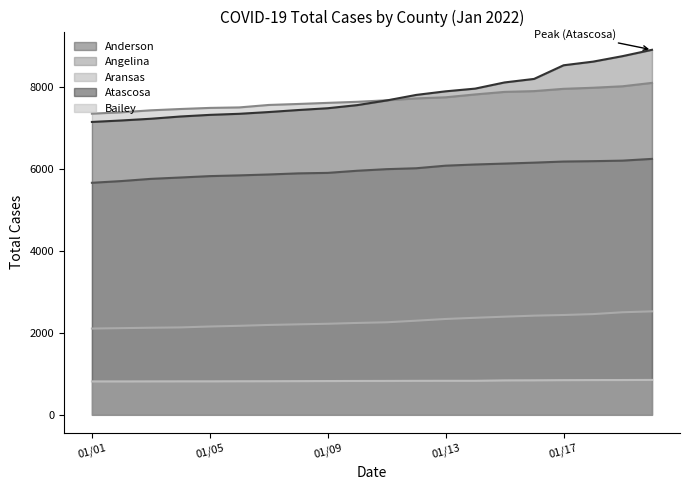

What is the maximum value for Aransas?

2527